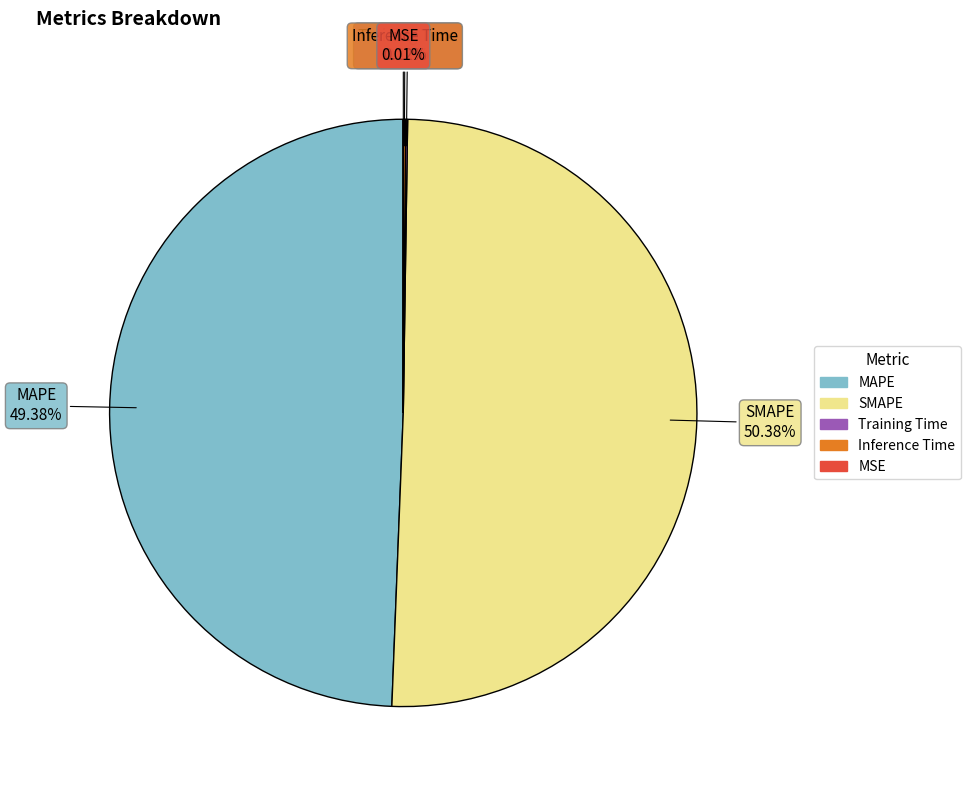

Is there a majority slice in this chart?

Yes